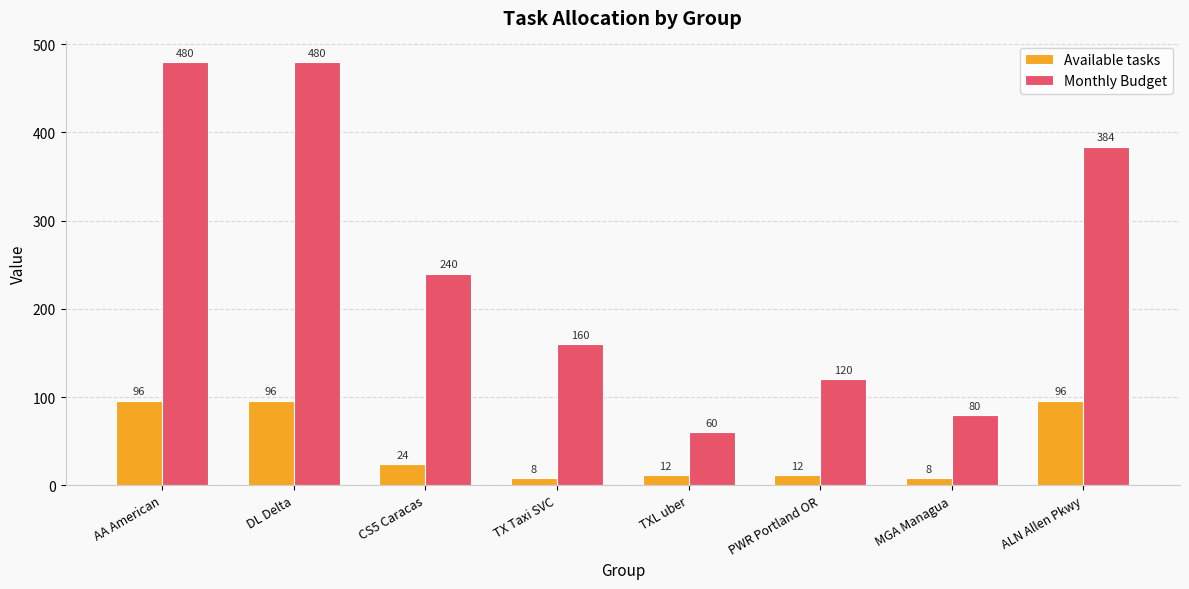

True or false: Monthly Budget has a value of 80 at MGA Managua.

True